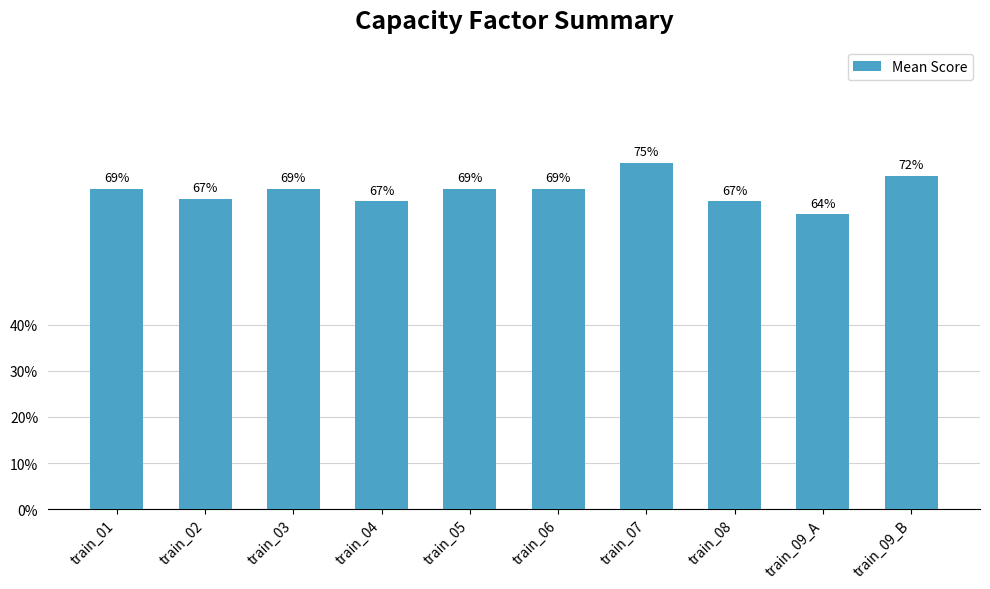

What is the maximum value shown in the chart?

0.8